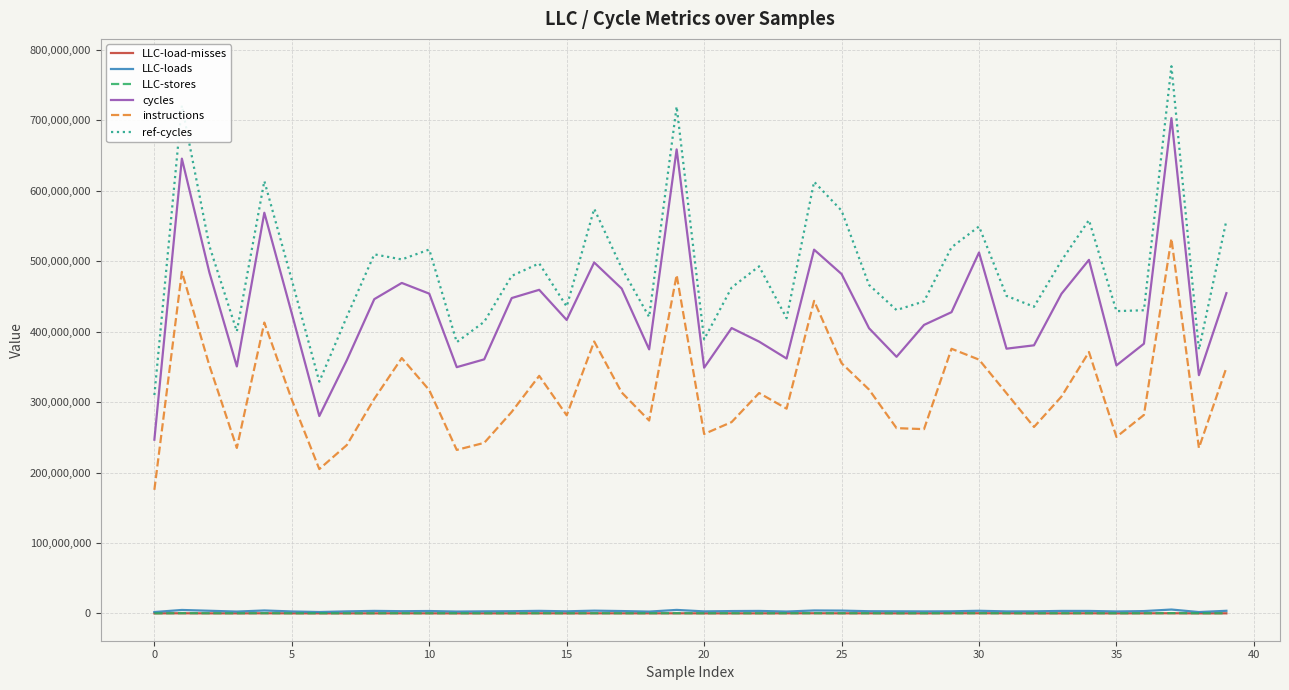

What is the maximum value shown in the chart?

776913872